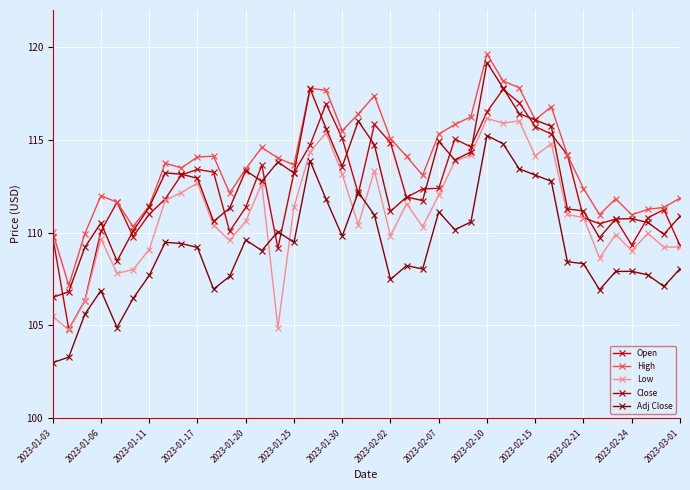

How many lines are shown in the chart?

5